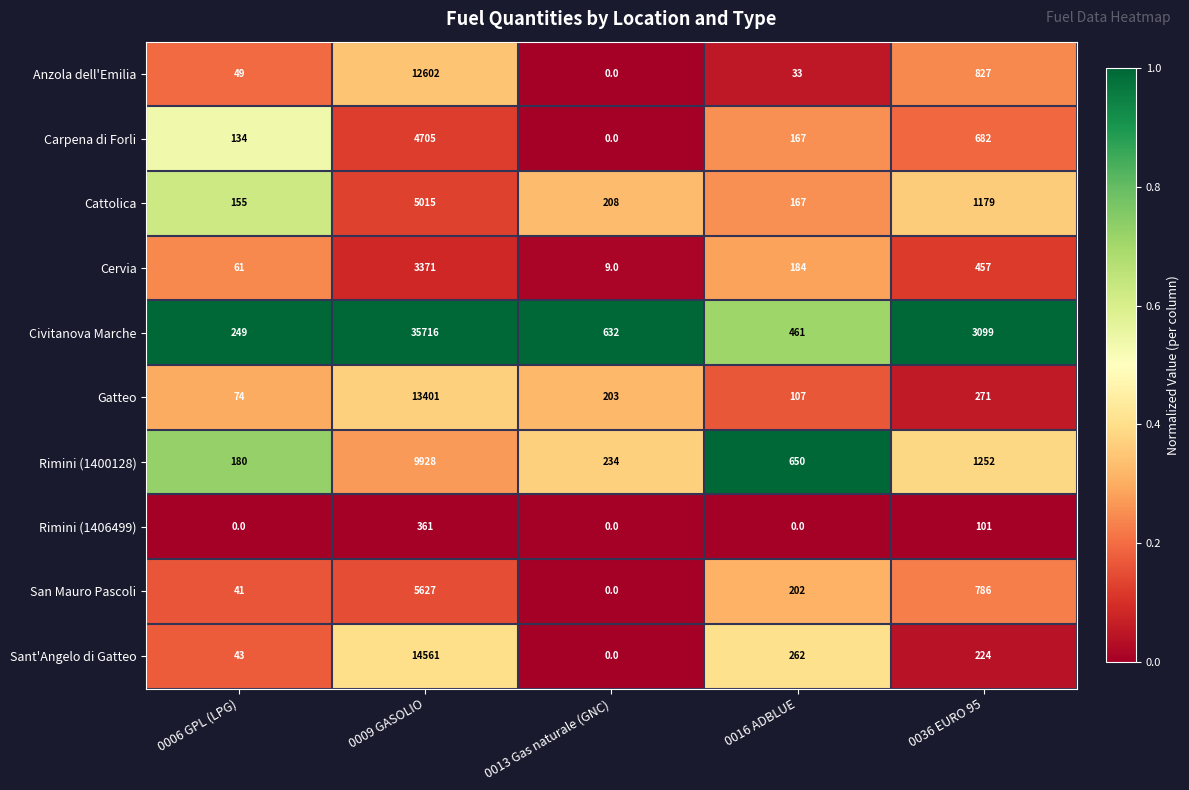

What is the total value across all series at 0009 GASOLIO?

105287